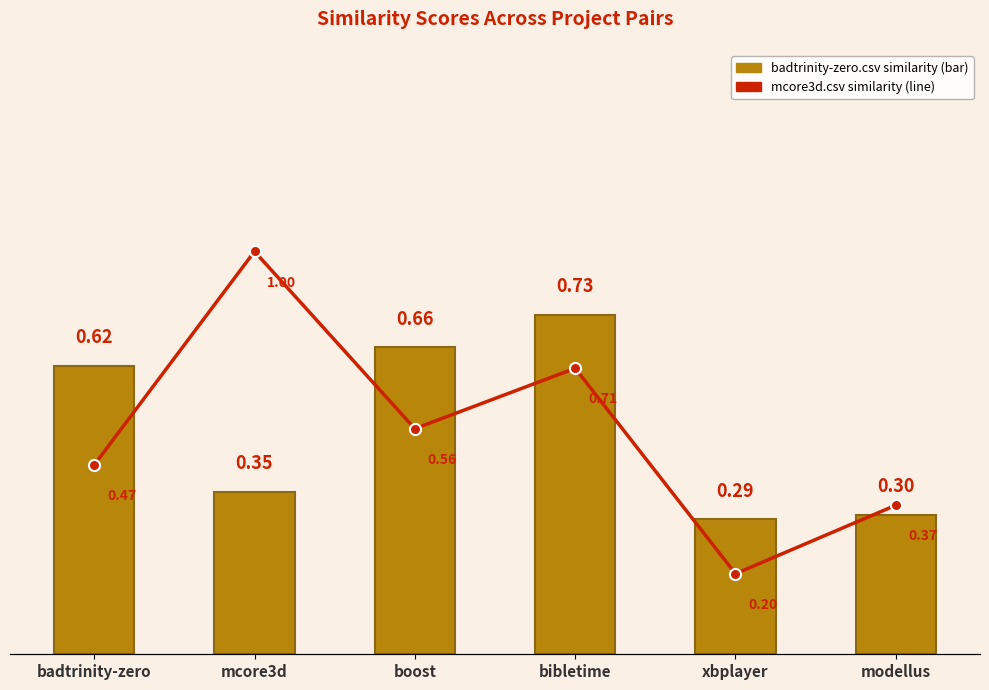

Reading right to left, transcribe all the data shown in this chart.

badtrinity-zero.csv similarity: modellus=0.3	xbplayer=0.3	bibletime=0.7	boost=0.7	mcore3d=0.3	badtrinity-zero=0.6
mcore3d.csv similarity: modellus=0.4	xbplayer=0.2	bibletime=0.7	boost=0.6	mcore3d=1.0	badtrinity-zero=0.5